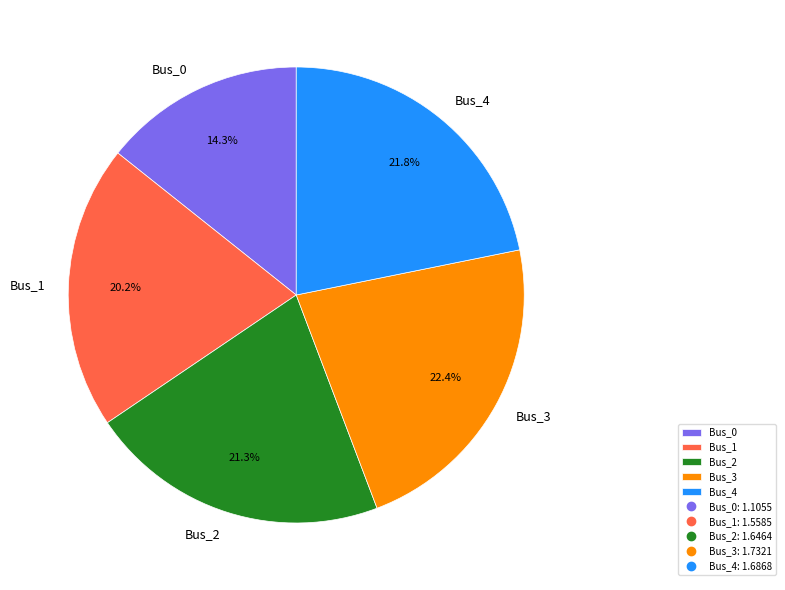

True or false: Bus_2 accounts for 21% of the total.

True